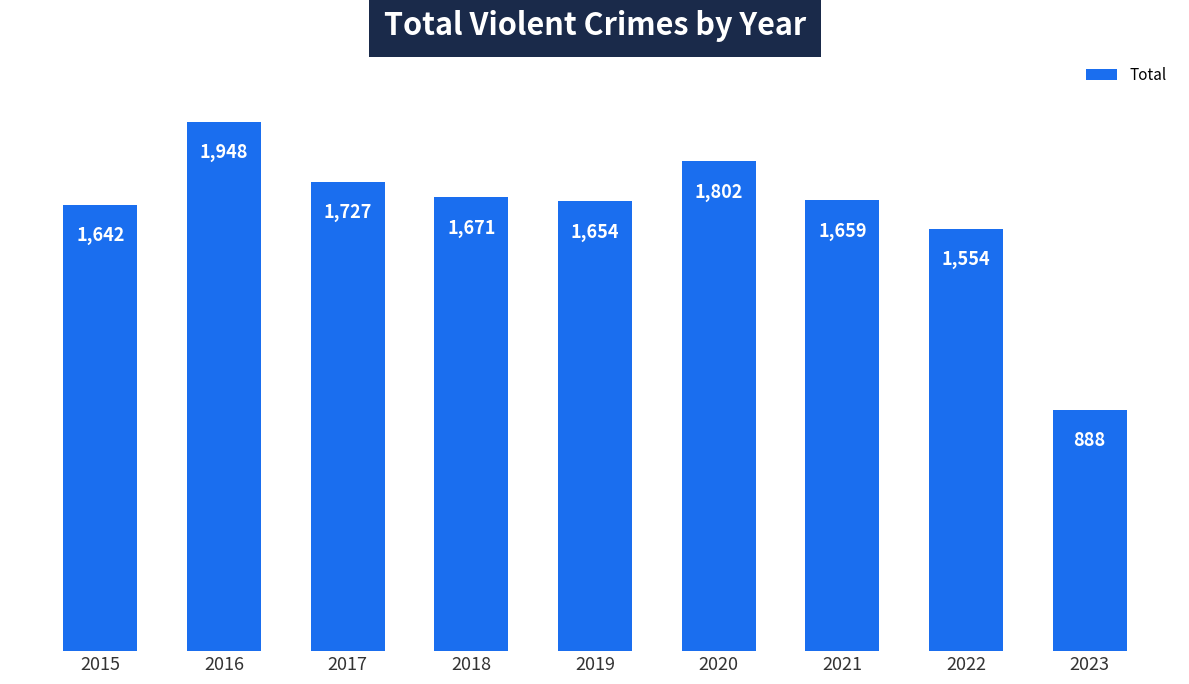

What is the difference between the maximum and minimum values?

1060